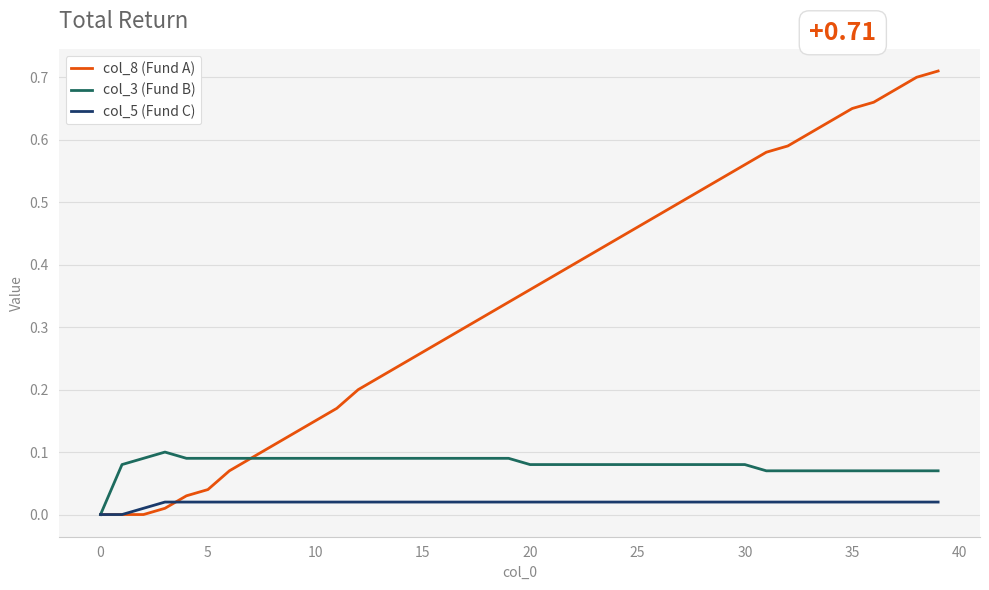

Which series has the largest range (max minus min)?

col_8 (Fund A)